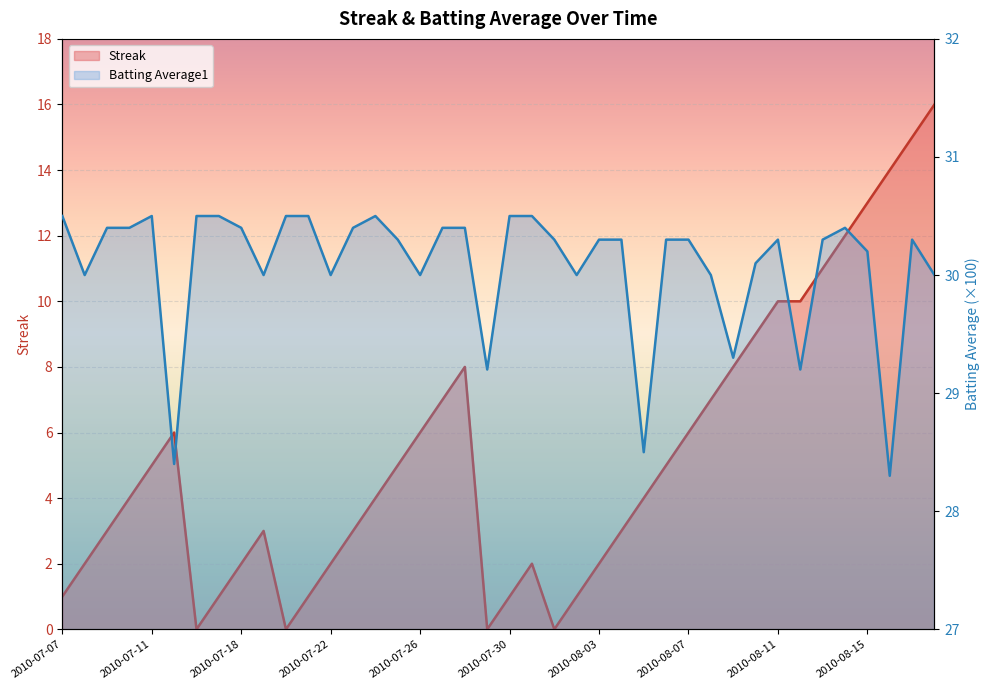

What is the label of the 1st point from the right?

2010-08-18